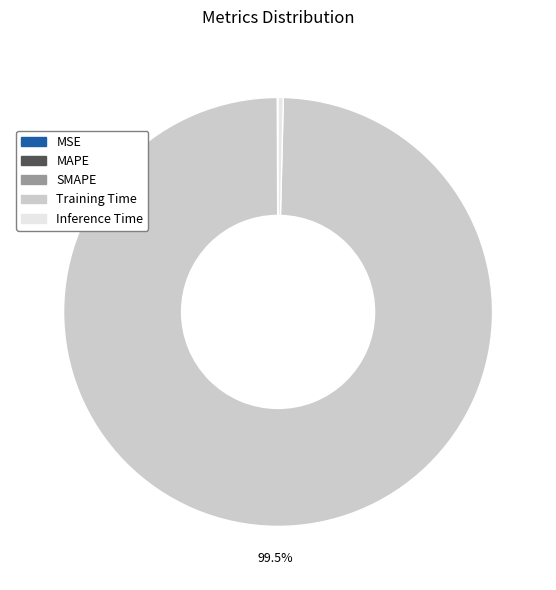

Which slice represents more than half of the pie?

Training Time